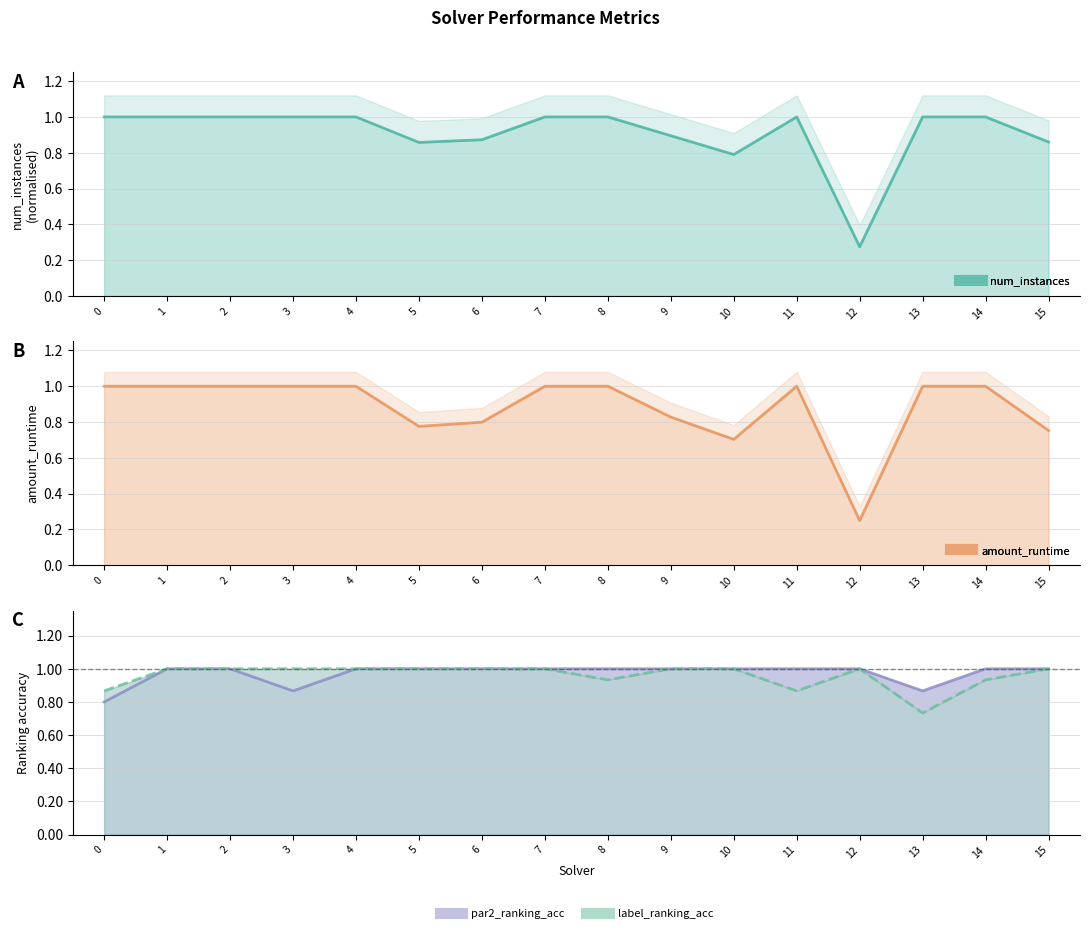

True or false: num_instances and par2_ranking_acc cross at least once.

True